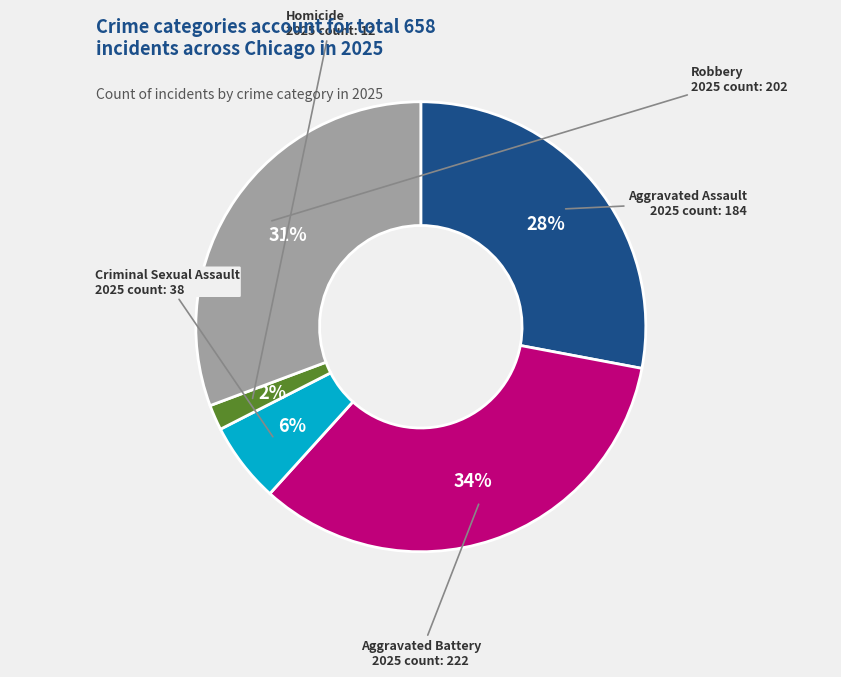

Is there any slice that represents more than half of the pie?

No